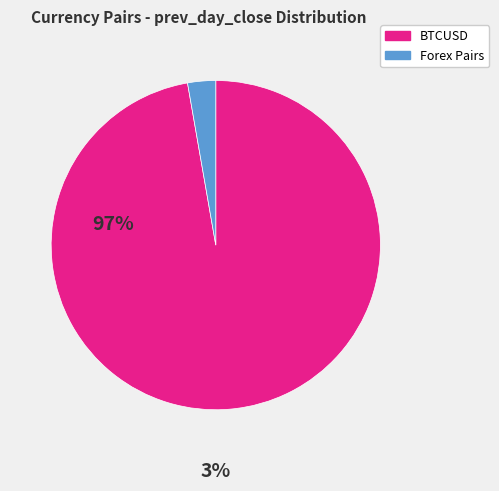

Is there any slice that represents more than half of the pie?

Yes